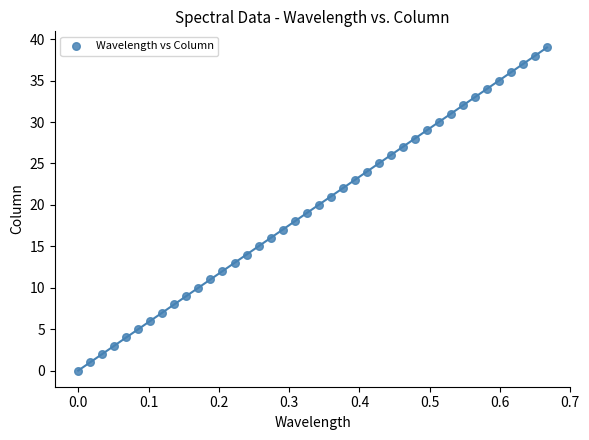

What is the range of Y values (max minus min)?

39